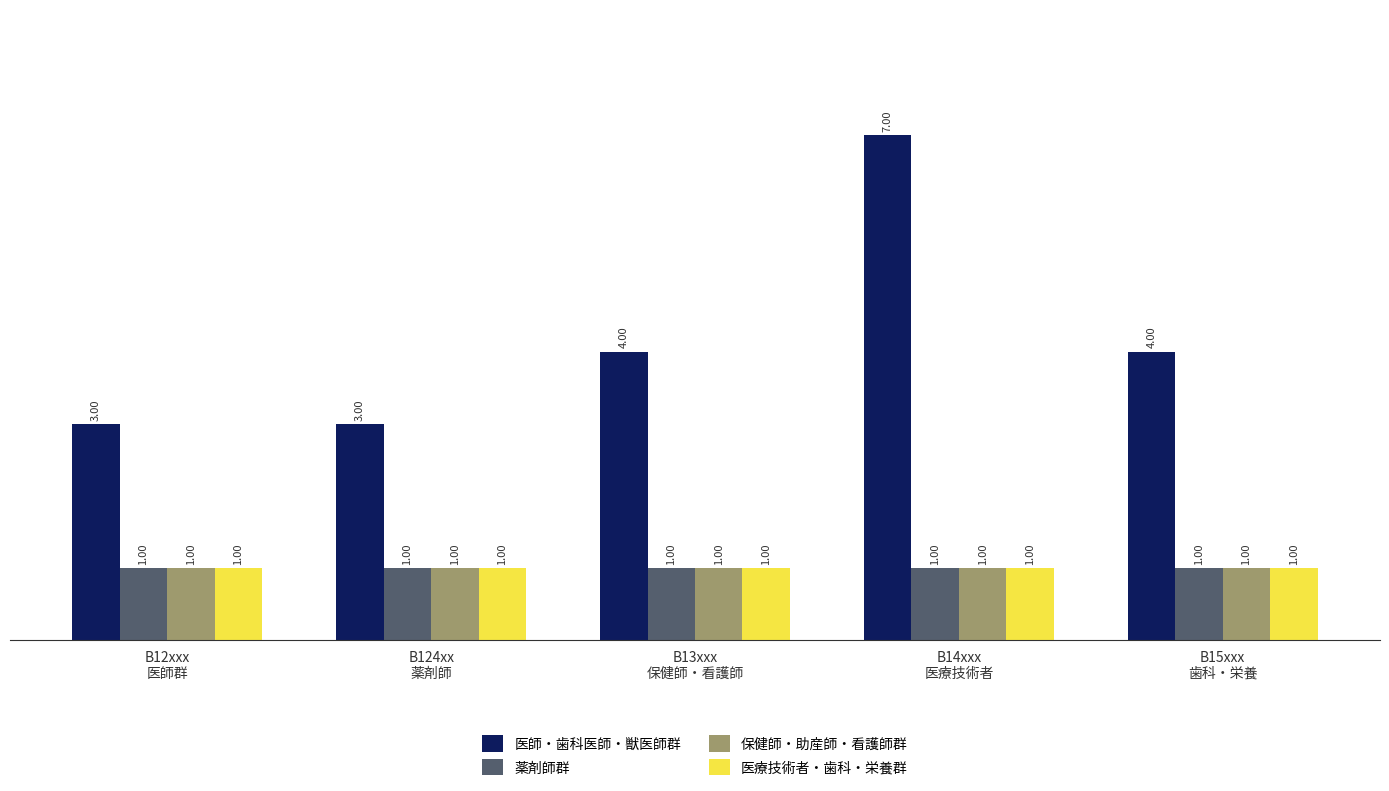

Does the chart contain stacked bars?

No